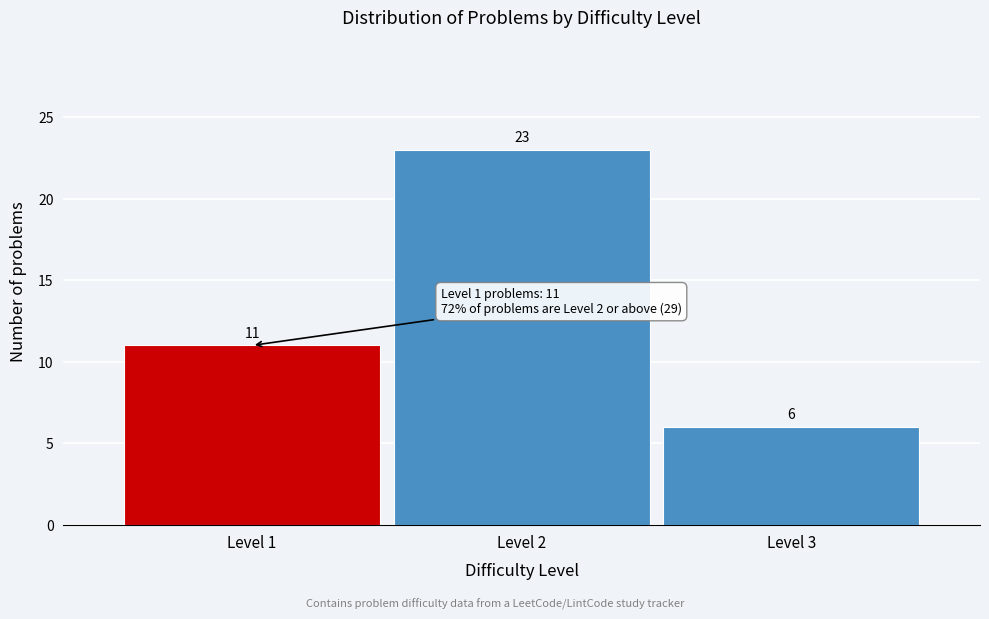

Reading right to left, list all the values displayed in this chart.

6	23	11